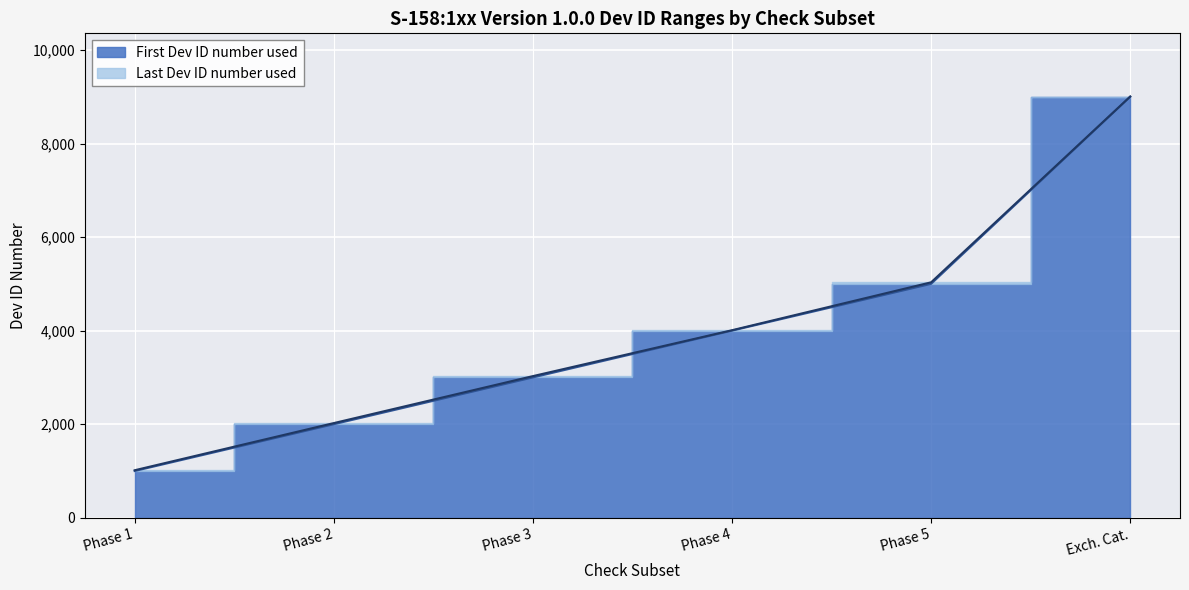

Reading left to right, transcribe all the data shown in this chart.

First Dev ID number used: Phase 1=1001	Phase 2=2001	Phase 3=3001	Phase 4=4001	Phase 5=5001	Exch. Cat.=9001
Last Dev ID number used: Phase 1=1017	Phase 2=2025	Phase 3=3029	Phase 4=4010	Phase 5=5034	Exch. Cat.=9005